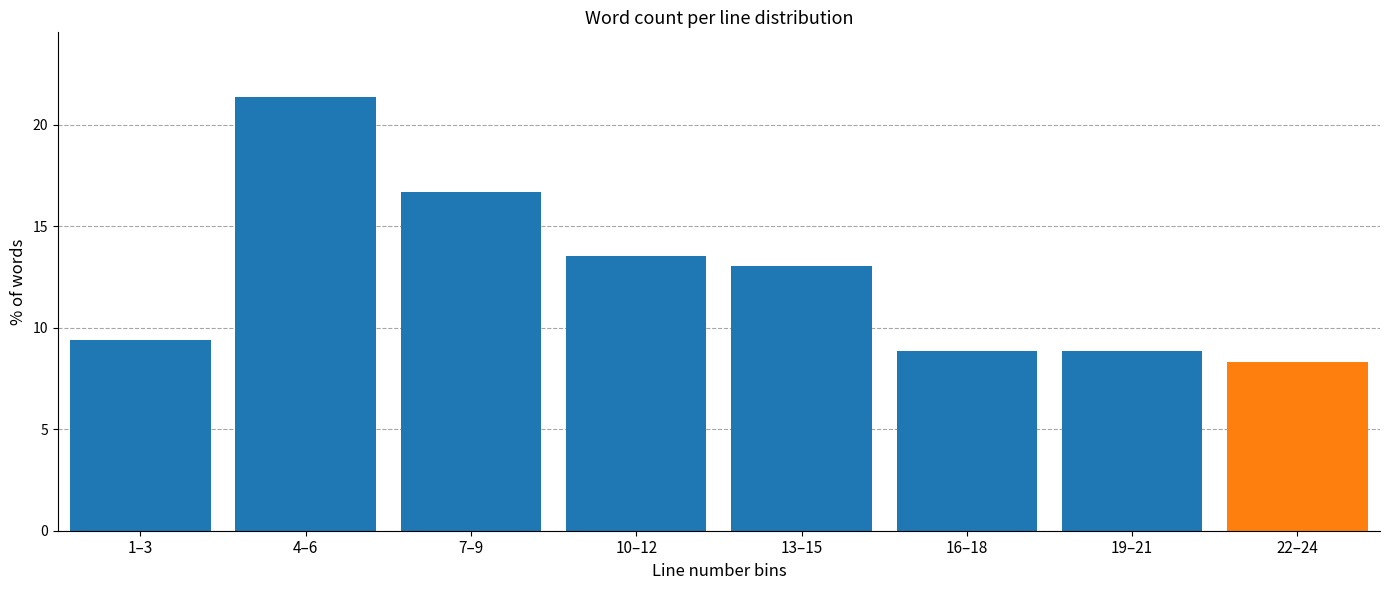

Reading right to left, transcribe all the data shown in this chart.

8.3	8.9	8.9	13.0	13.5	16.7	21.4	9.4